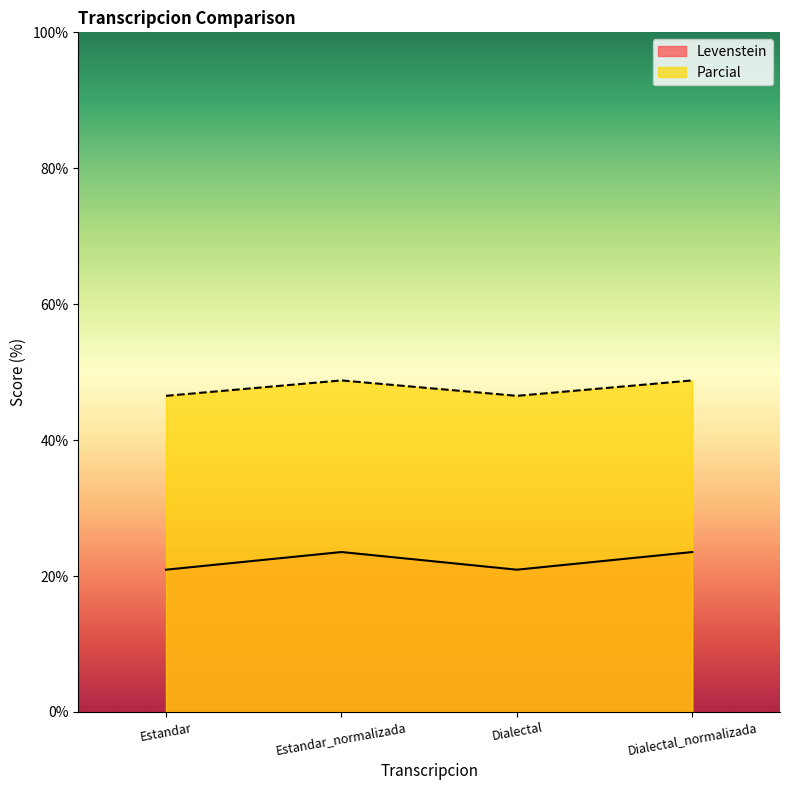

What is the difference between the maximum and minimum values in the Parcial series?

2.3